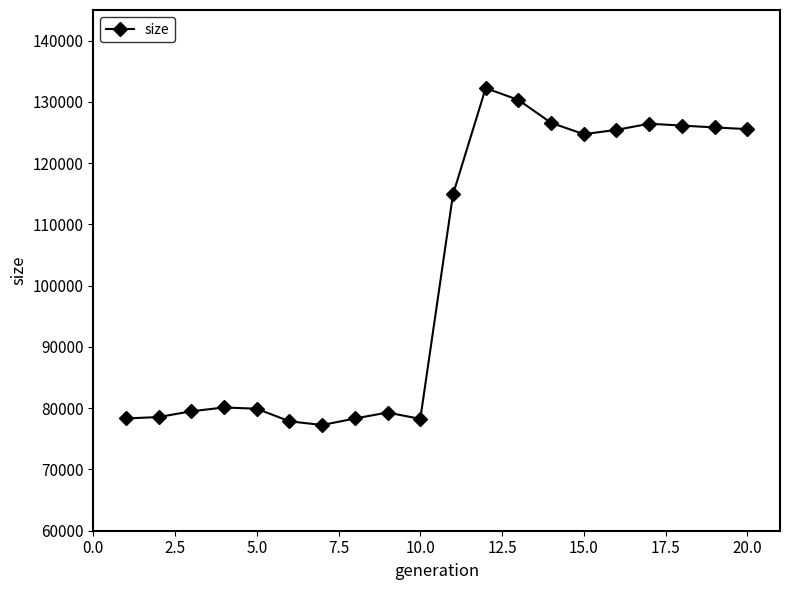

True or false: there are more than 0 points higher than both neighbors.

True